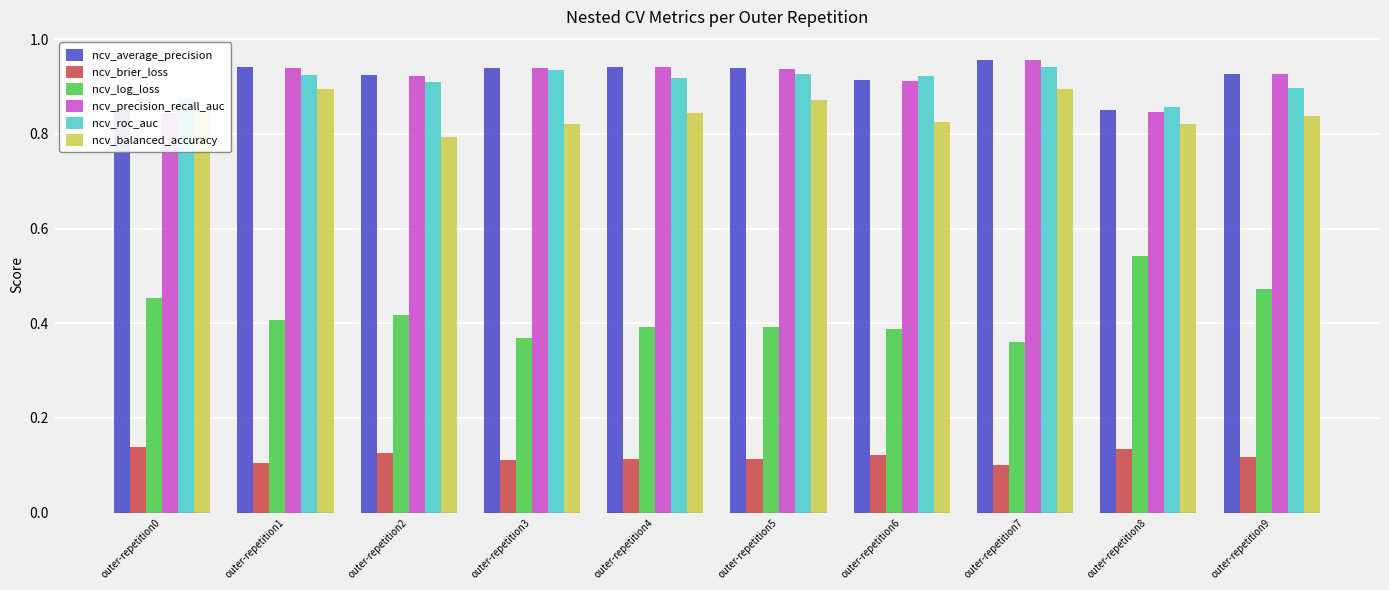

At which label does ncv_balanced_accuracy reach its minimum?

outer-repetition2